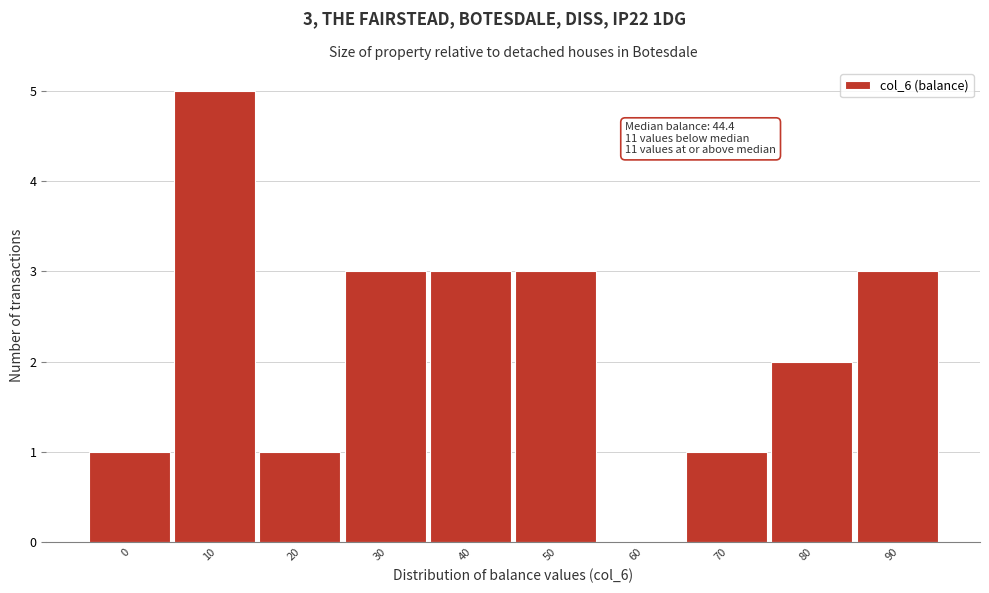

Reading left to right, transcribe all the data shown in this chart.

0=1	10=5	20=1	30=3	40=3	50=3	60=0	70=1	80=2	90=3